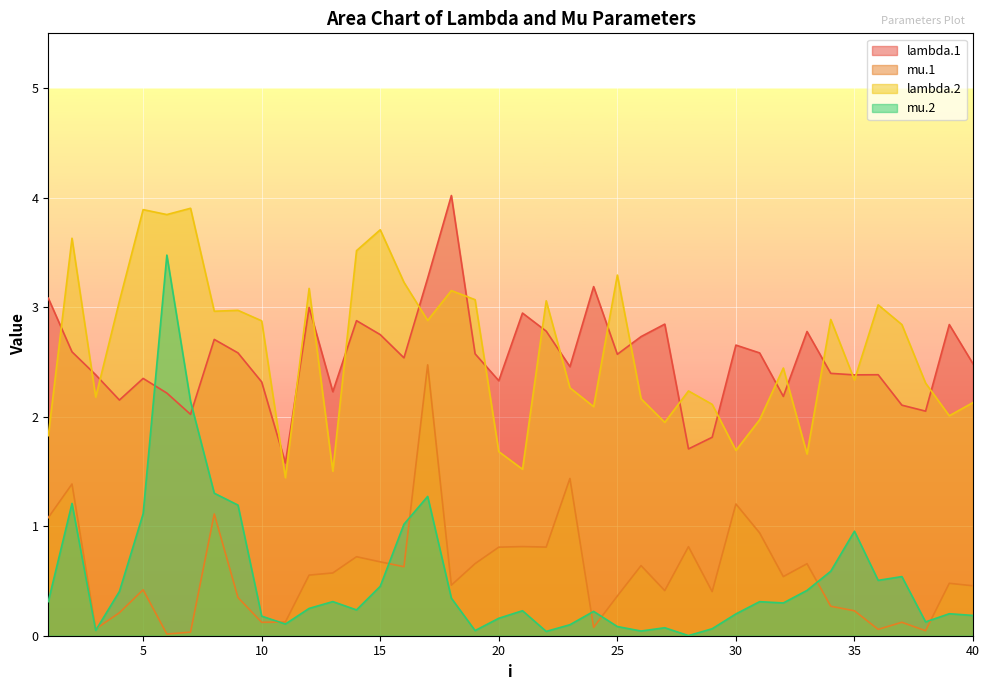

Does the chart display data point markers on the line(s)?

No